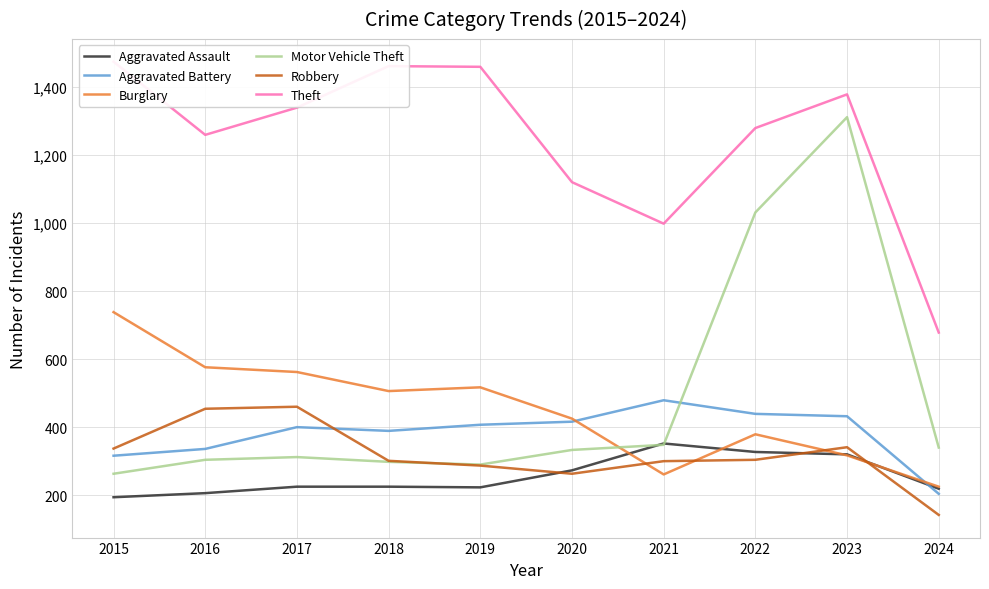

Which category has the lowest value across all series?

2024